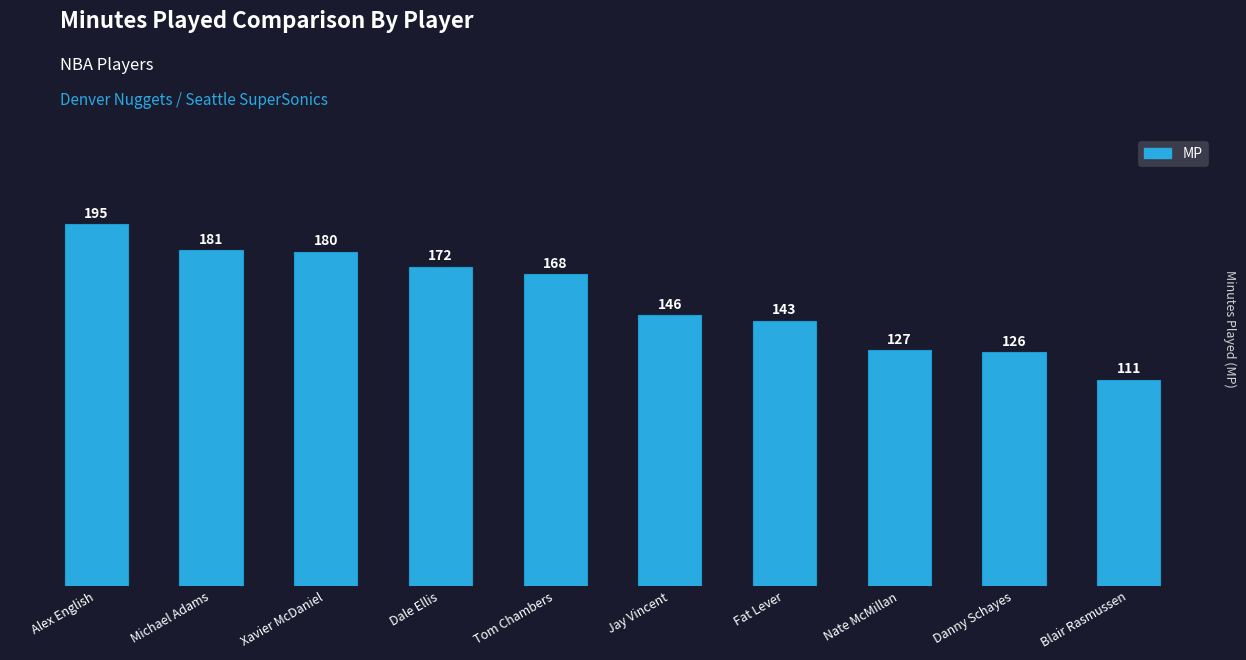

What is the label of the 3rd bar from the left?

Xavier McDaniel